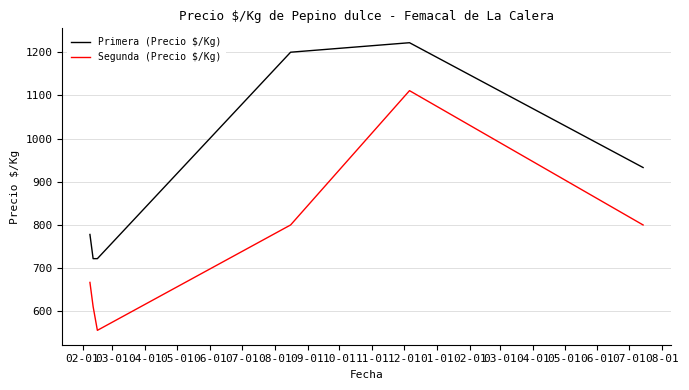

What is the sum of all Segunda (Precio $/Kg) values?

4545